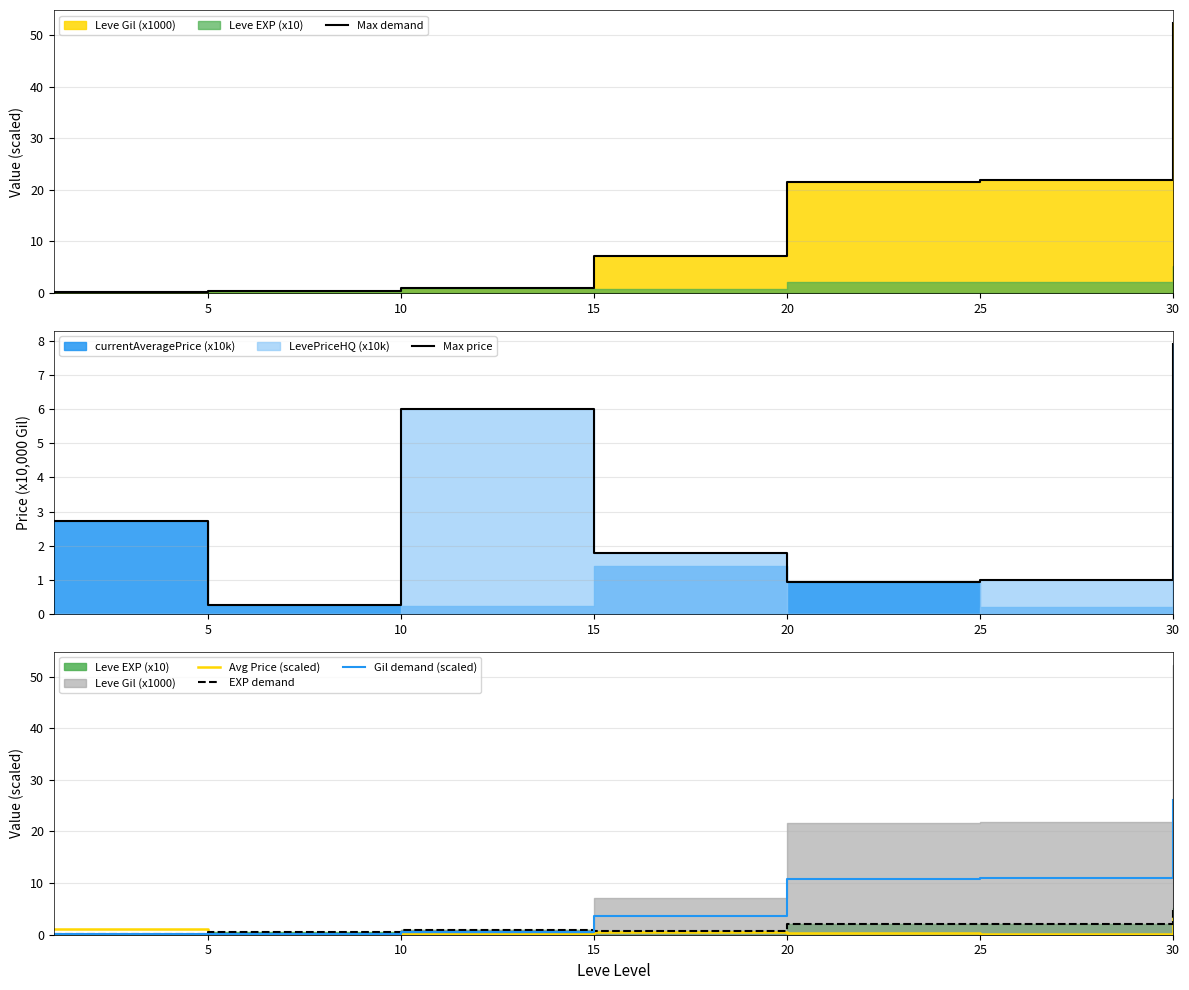

What is the difference between the maximum and minimum values in the Gil demand (scaled) series?

26.0